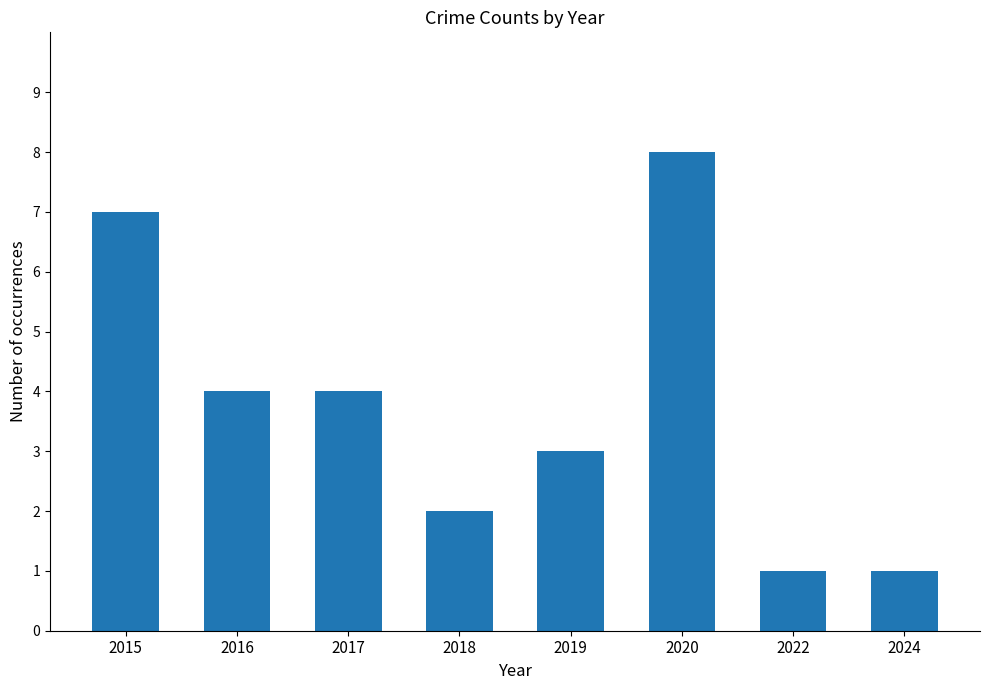

Does the chart contain any negative values?

No